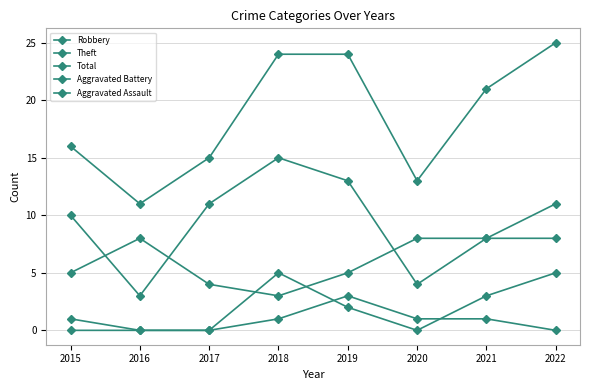

List the labels in order of Theft value, smallest first.

2016, 2020, 2021, 2015, 2017, 2022, 2019, 2018